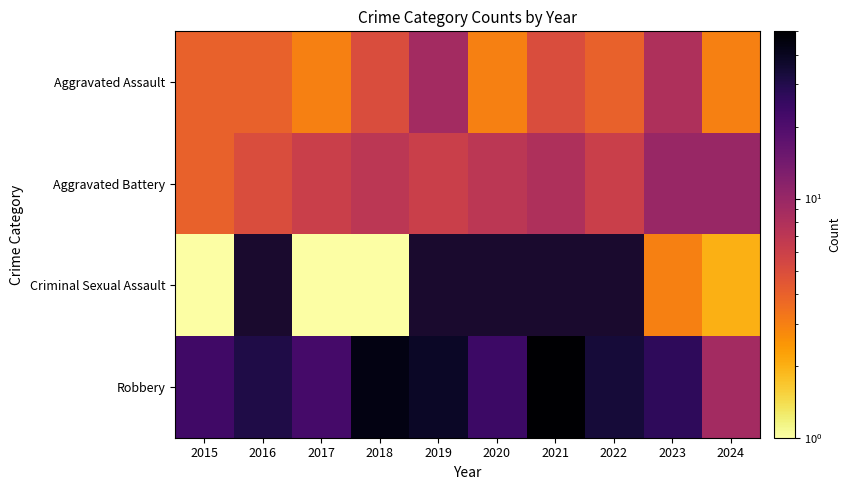

Rank the series at 2023 from lowest to highest value.

Criminal Sexual Assault, Aggravated Assault, Aggravated Battery, Robbery